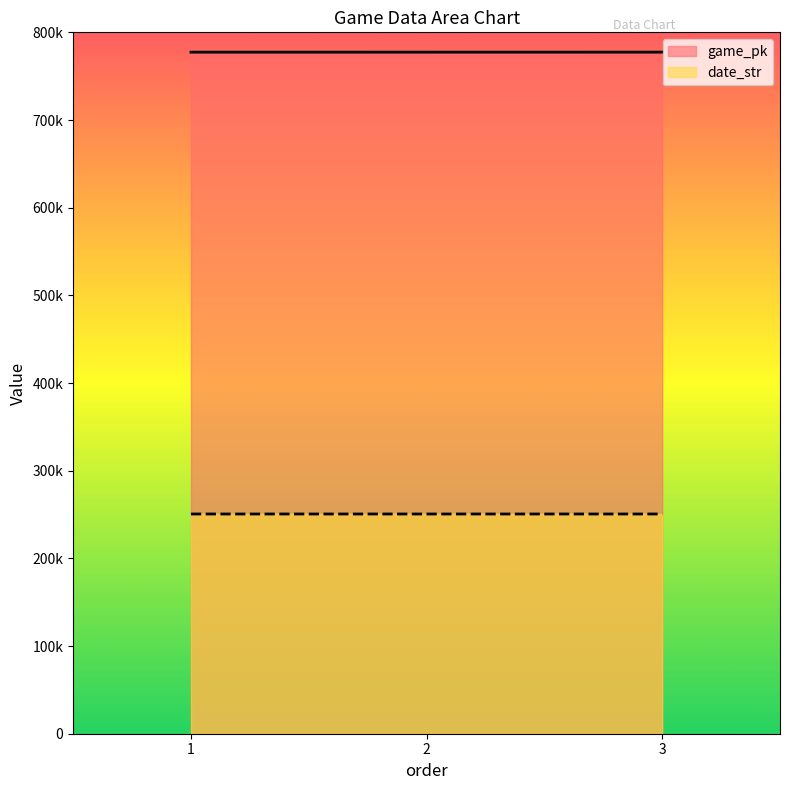

What is the spread (max minus min) of values at 1?

526776